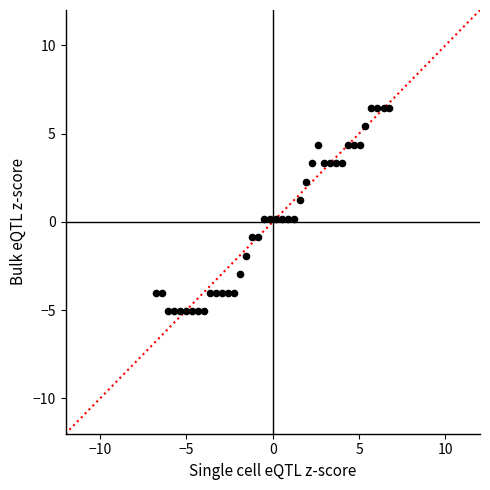

What is the range of X values (max minus min)?

13.5